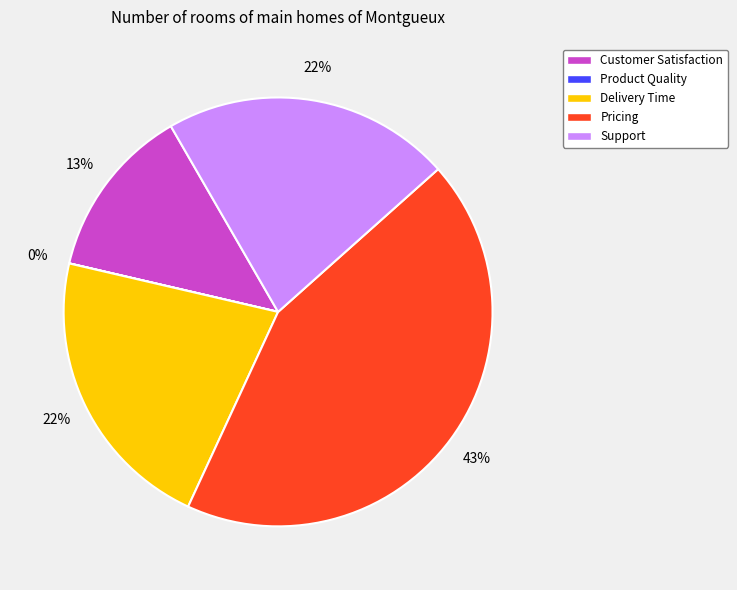

Is Pricing the majority of the pie?

No